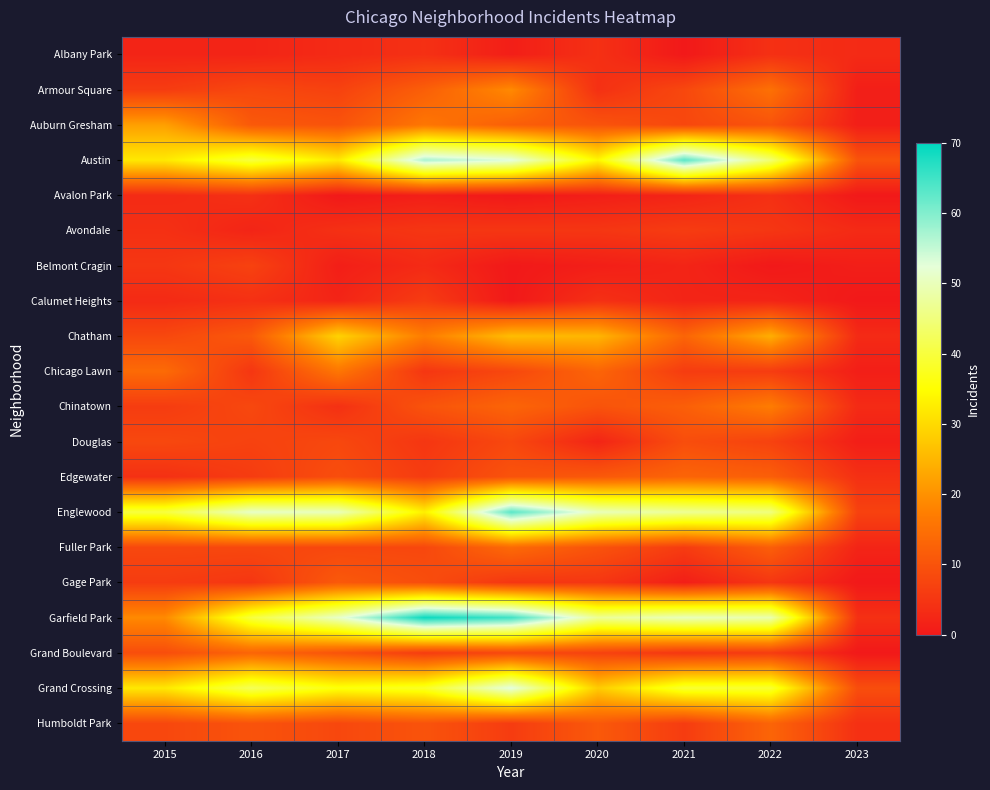

Rank the series at 2018 from highest to lowest value.

Garfield Park, Austin, Grand Crossing, Englewood, Chatham, Auburn Gresham, Armour Square, Chinatown, Humboldt Park, Gage Park, Fuller Park, Calumet Heights, Edgewater, Grand Boulevard, Avondale, Chicago Lawn, Douglas, Albany Park, Belmont Cragin, Avalon Park